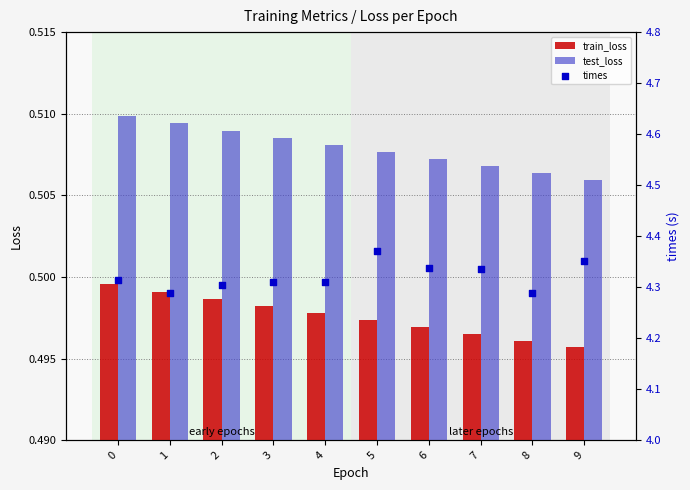

Which series has the largest total across all categories?

times